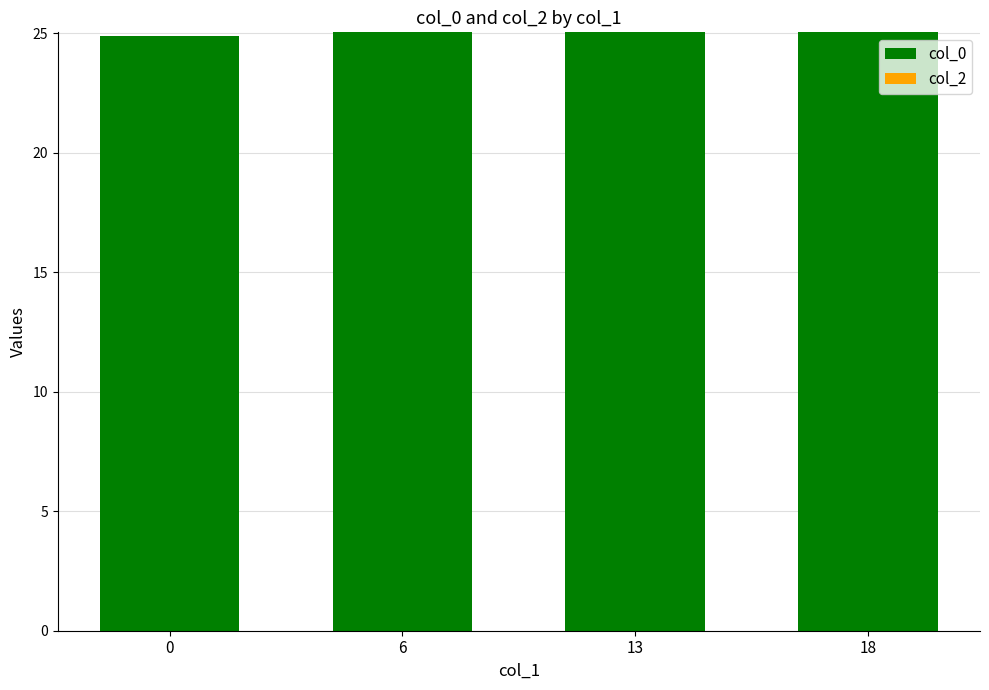

What is the value of the 2nd bar from the left?

25.0